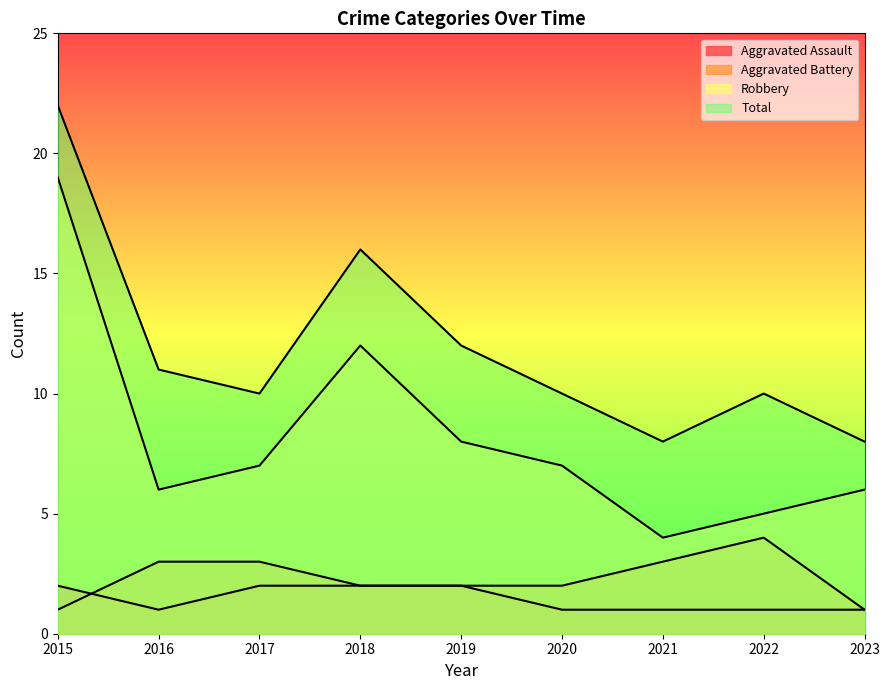

Rank the series at 2016 from highest to lowest value.

Total, Robbery, Aggravated Battery, Aggravated Assault